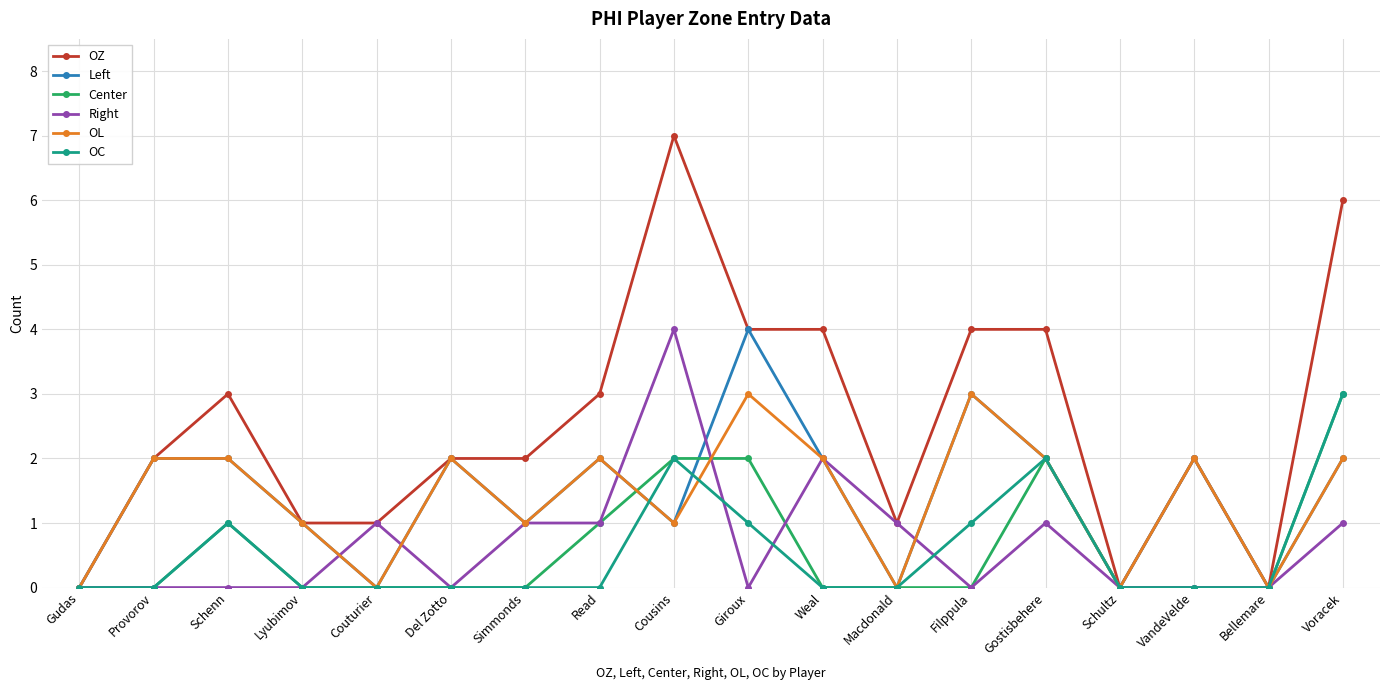

Reading left to right, what are all the values shown in this chart?

OZ: 0	2	3	1	1	2	2	3	7	4	4	1	4	4	0	2	0	6
Left: 0	2	2	1	0	2	1	2	1	4	2	0	3	2	0	2	0	2
Center: 0	0	1	0	0	0	0	1	2	2	0	0	0	2	0	0	0	3
Right: 0	0	0	0	1	0	1	1	4	0	2	1	0	1	0	0	0	1
OL: 0	2	2	1	0	2	1	2	1	3	2	0	3	2	0	2	0	2
OC: 0	0	1	0	0	0	0	0	2	1	0	0	1	2	0	0	0	3